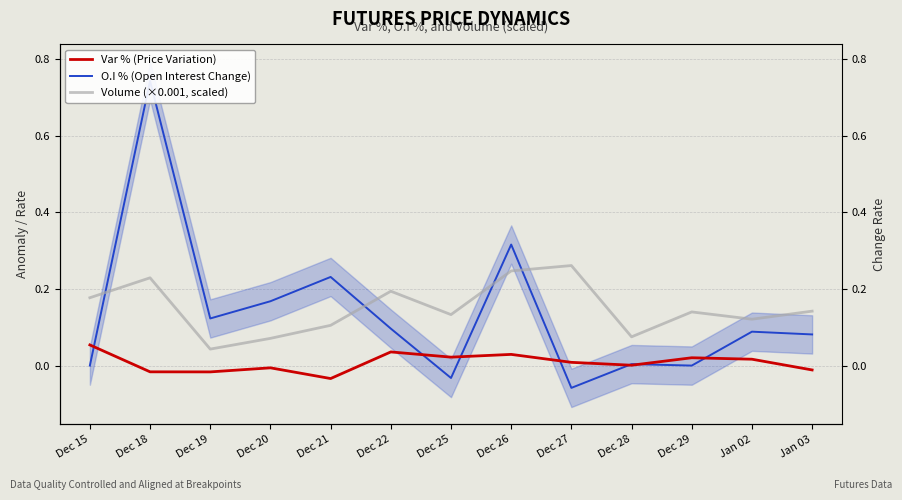

How many interior local valleys does the O.I % (Open Interest Change) series have?

4